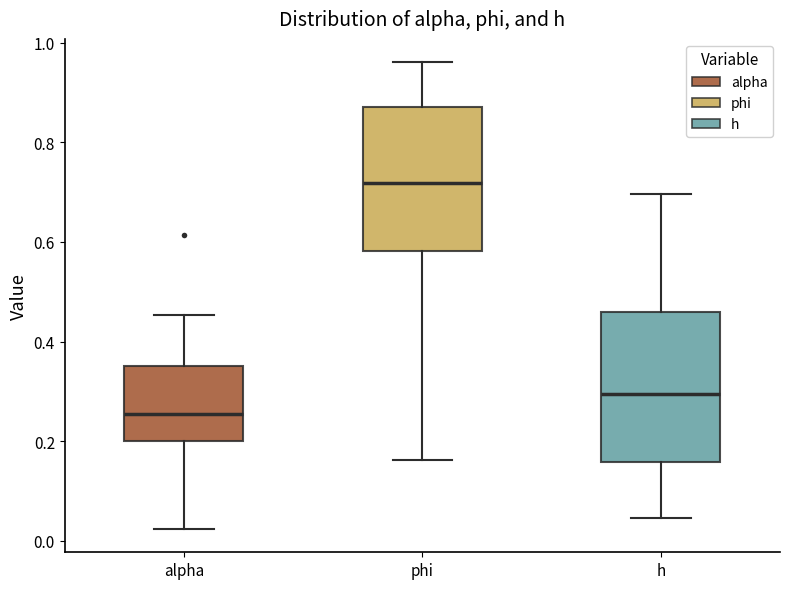

Reading left to right, read every box against the y-axis: the position of its median line, the range the box covers, and the ends of its whiskers. The values are not printed on the chart, so give them approximately, as read against the axis.

alpha: median 0.26, box 0.20 to 0.36, whiskers 0.02 to 0.46
phi: median 0.72, box 0.58 to 0.86, whiskers 0.16 to 0.96
h: median 0.30, box 0.16 to 0.46, whiskers 0.04 to 0.70